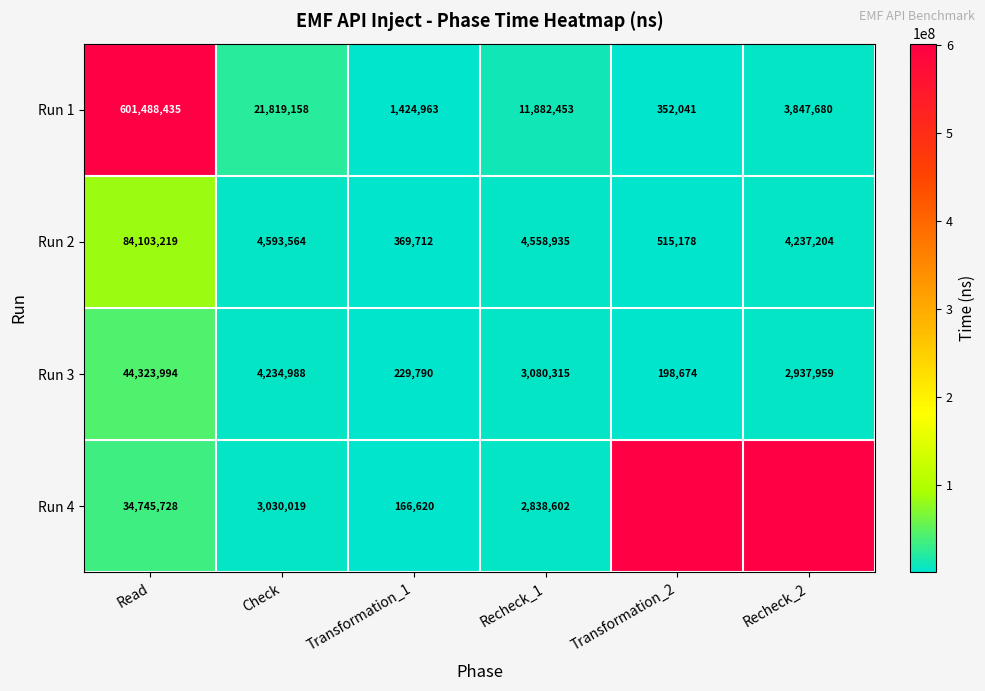

At Read, list the series in order from largest to smallest.

Run 1, Run 2, Run 3, Run 4